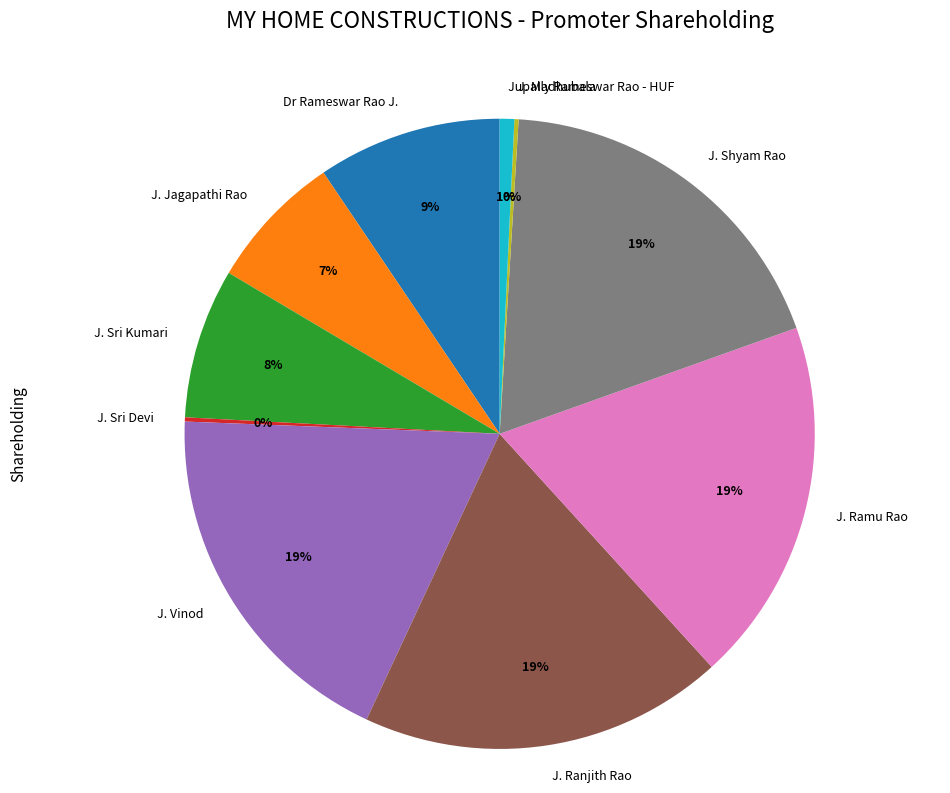

Is it true that J. Vinod is 33% of the pie?

False